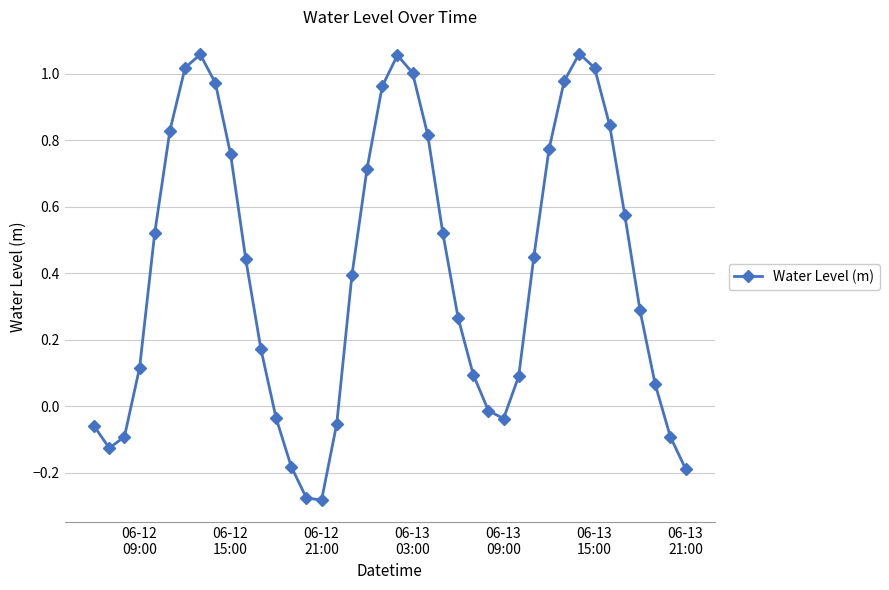

What is the difference between the maximum and minimum values?

1.3